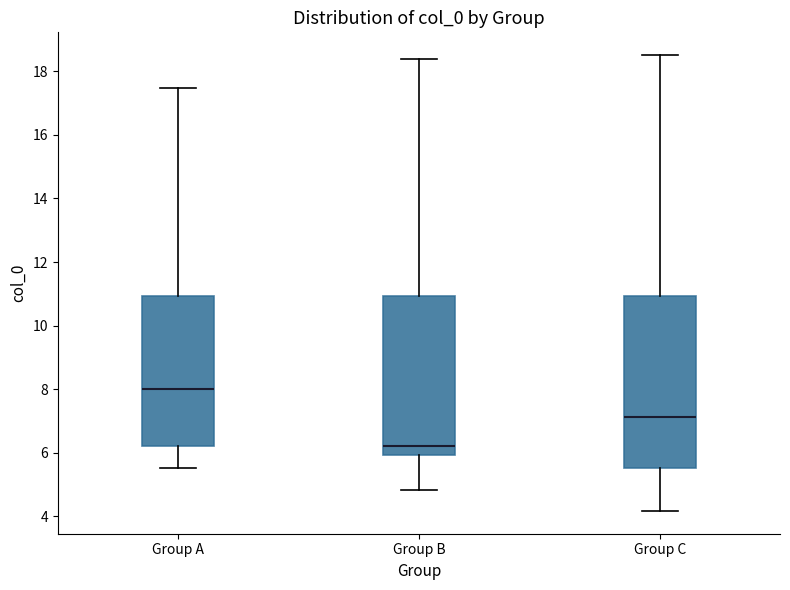

Reading left to right, read every box against the y-axis: the position of its median line, the range the box covers, and the ends of its whiskers. The values are not printed on the chart, so give them approximately, as read against the axis.

Group A: median 8.0, box 6.2 to 11.0, whiskers 5.6 to 17.4
Group B: median 6.2, box 6.0 to 11.0, whiskers 4.8 to 18.4
Group C: median 7.2, box 5.6 to 11.0, whiskers 4.2 to 18.6